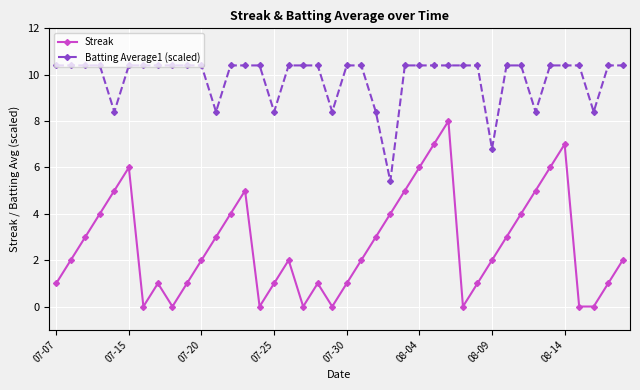

True or false: Batting Average1 (scaled) and Streak intersect in this chart.

False